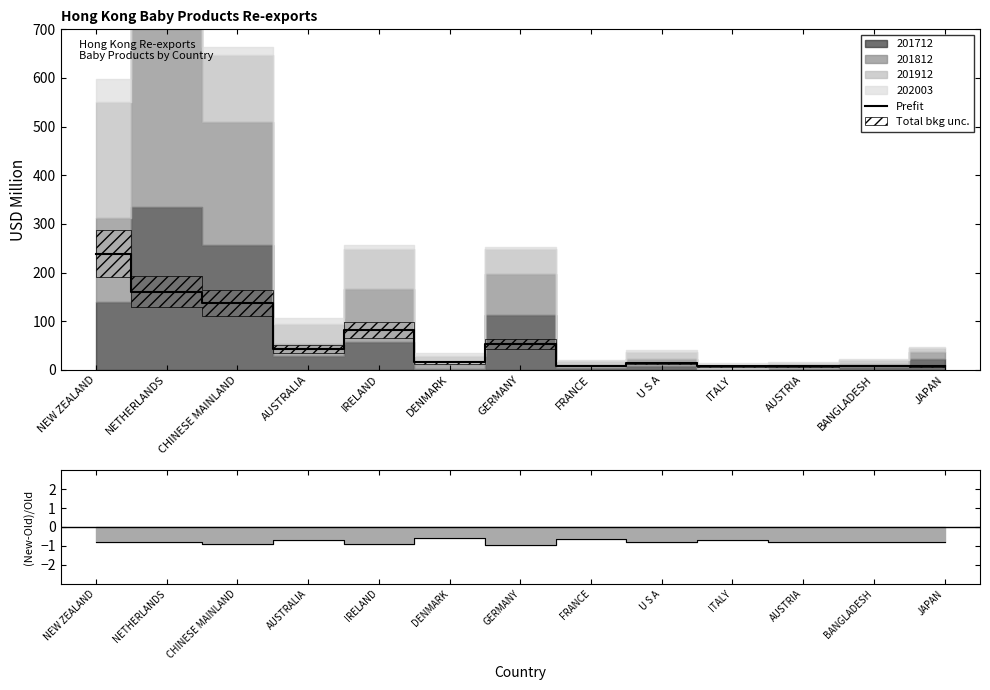

What is the sum of the Prefit values at CHINESE MAINLAND and IRELAND?

218.5